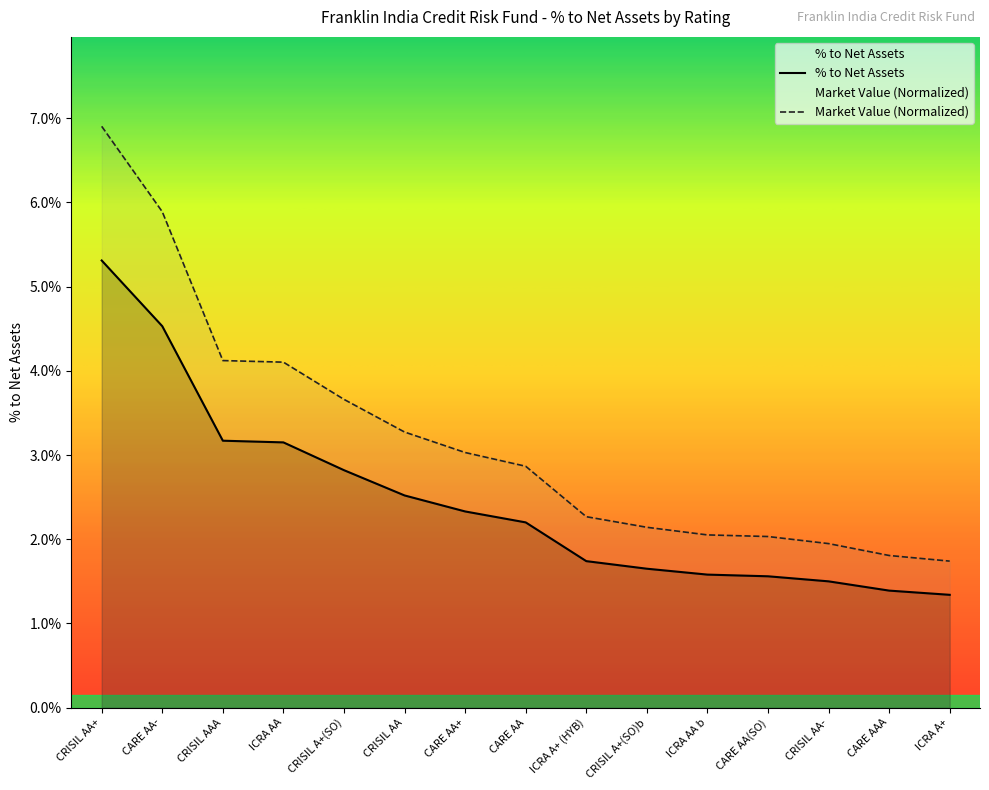

What is the spread (max minus min) of values at CARE AA(SO)?

0.5